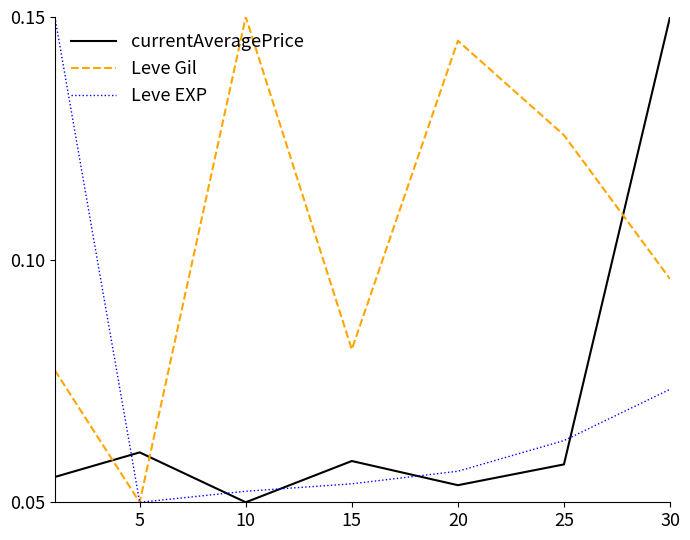

How many times do Leve Gil and currentAveragePrice cross each other?

3